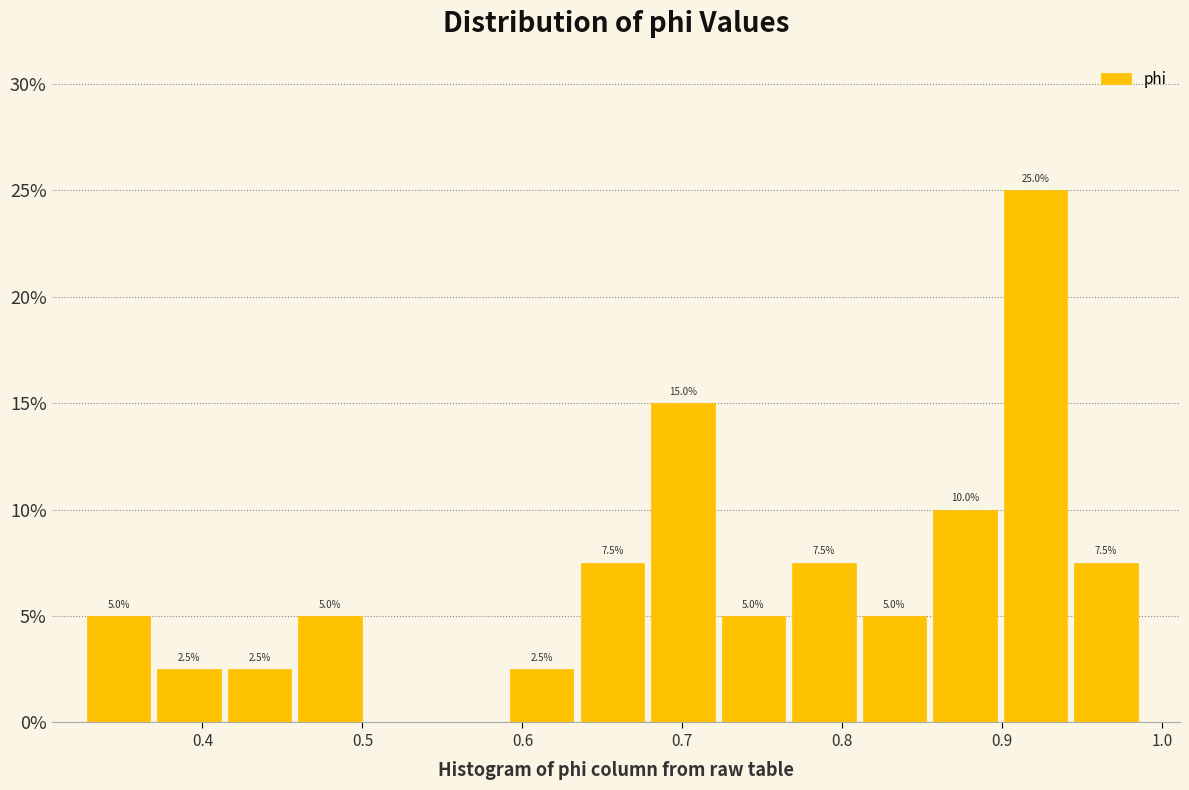

Over which range of the x-axis is the bar tallest?

0.90 to 0.94